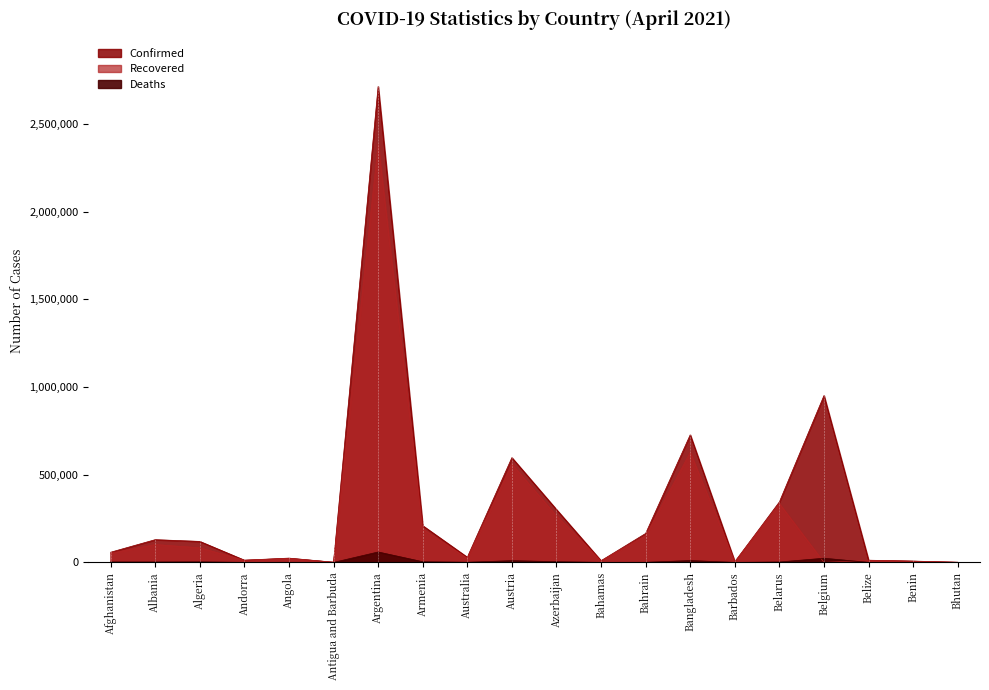

List the labels in order of Recovered value, largest first.

Argentina, Bangladesh, Austria, Belarus, Azerbaijan, Armenia, Bahrain, Albania, Algeria, Afghanistan, Australia, Angola, Andorra, Belize, Bahamas, Benin, Barbados, Antigua and Barbuda, Bhutan, Belgium